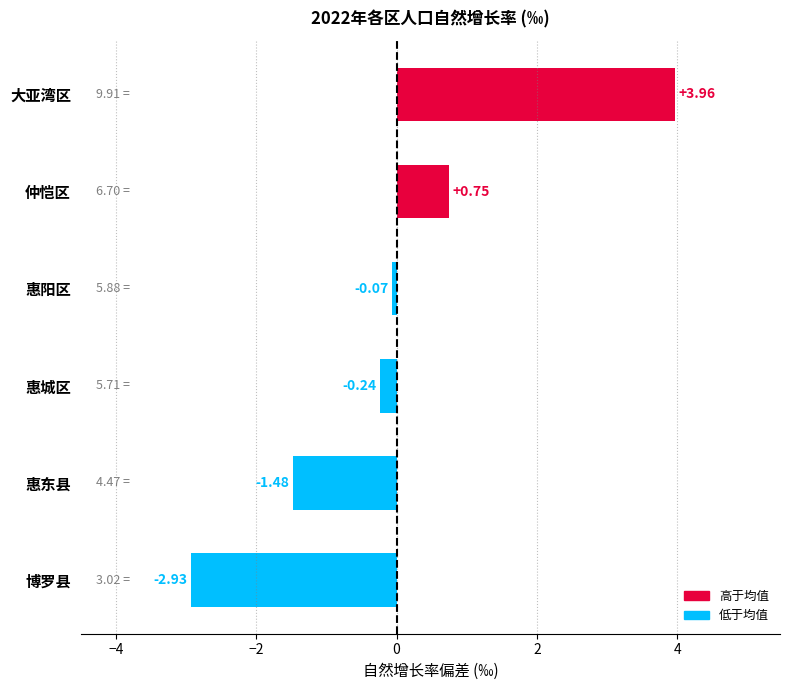

Which category has the lowest value across all series?

博罗县